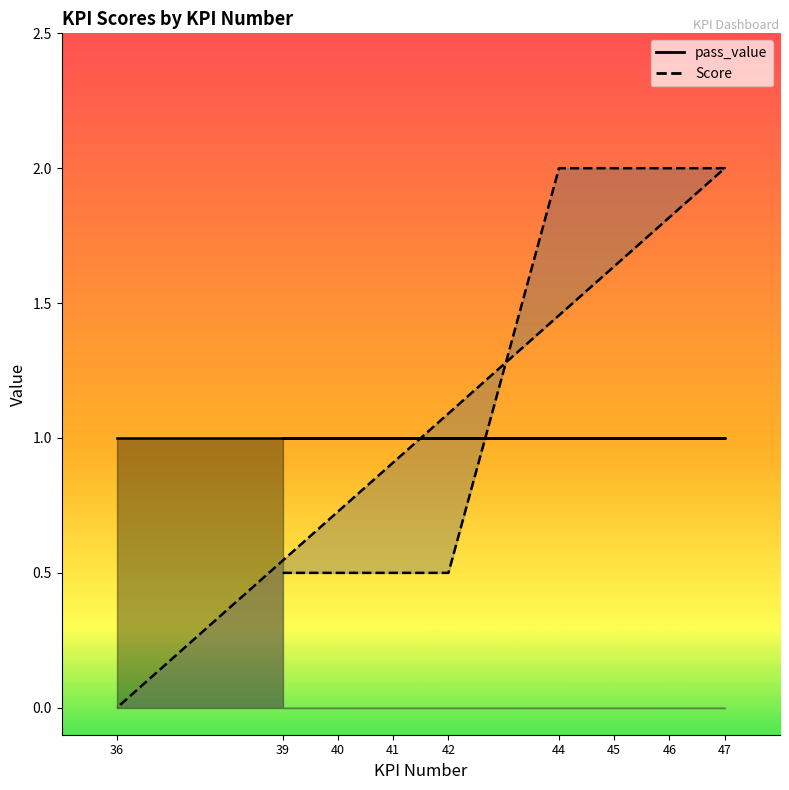

Is it true that the value at 39 is 0.3?

False